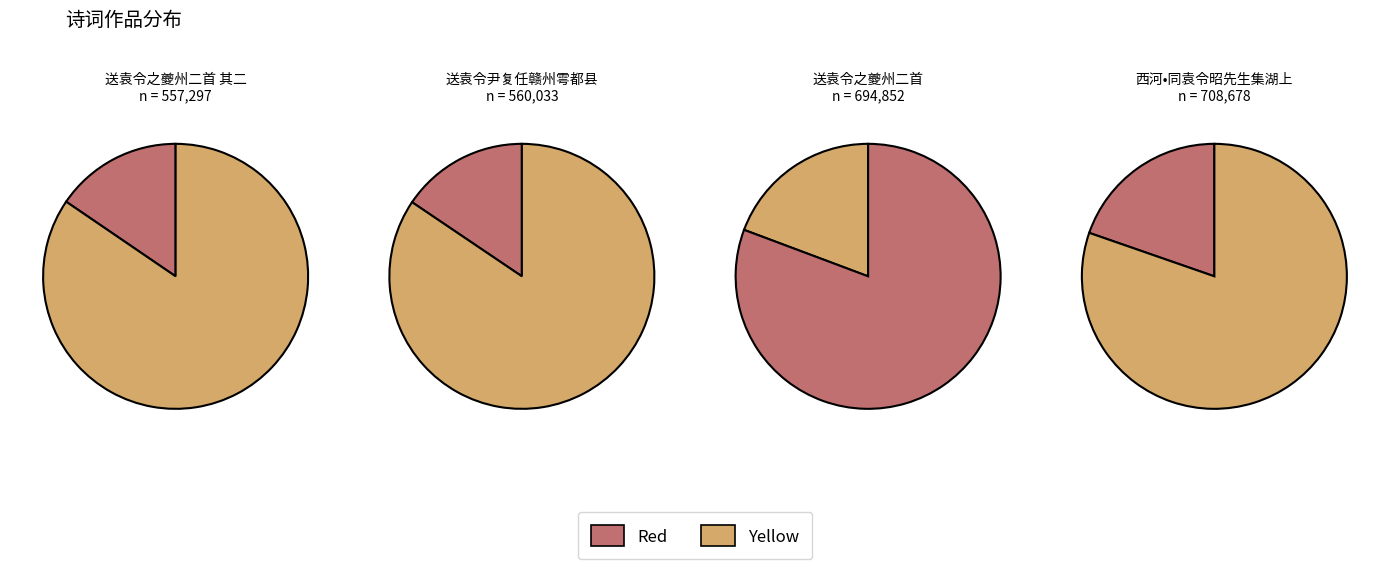

Is it true that 送袁令尹复任赣州雩都县 is 27% of the pie?

False